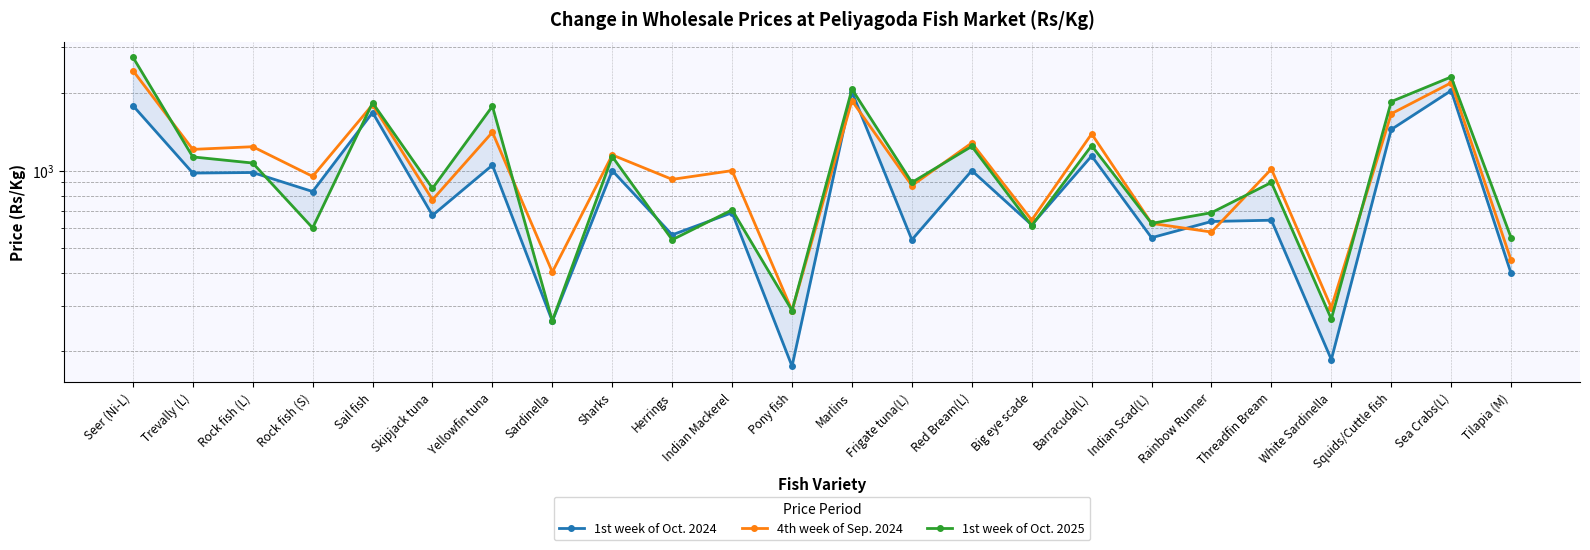

Which series has the widest spread of values?

1st week of Oct. 2025